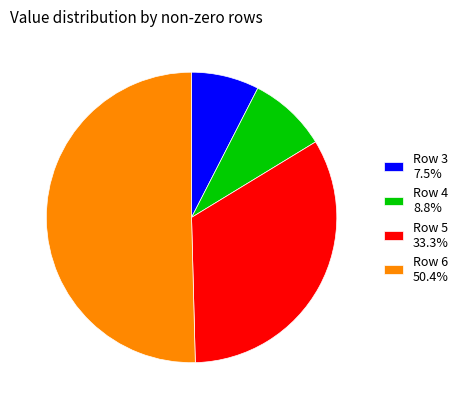

Does Row 4 represent more than half of the total?

No